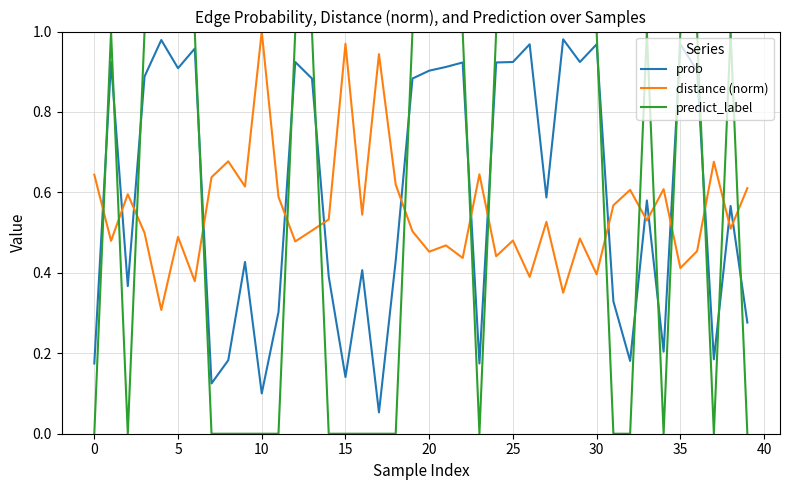

True or false: predict_label and distance (norm) intersect in this chart.

True